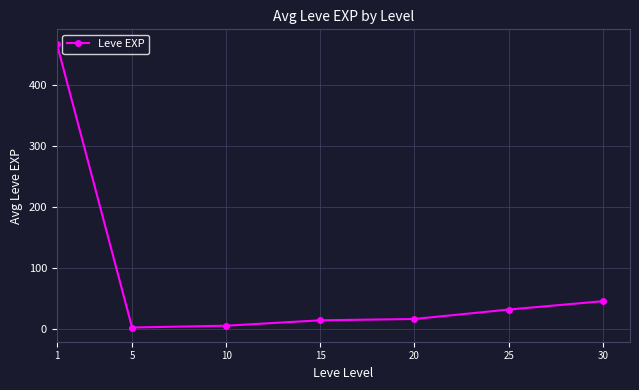

Where is the data nearest to the value 235?

30